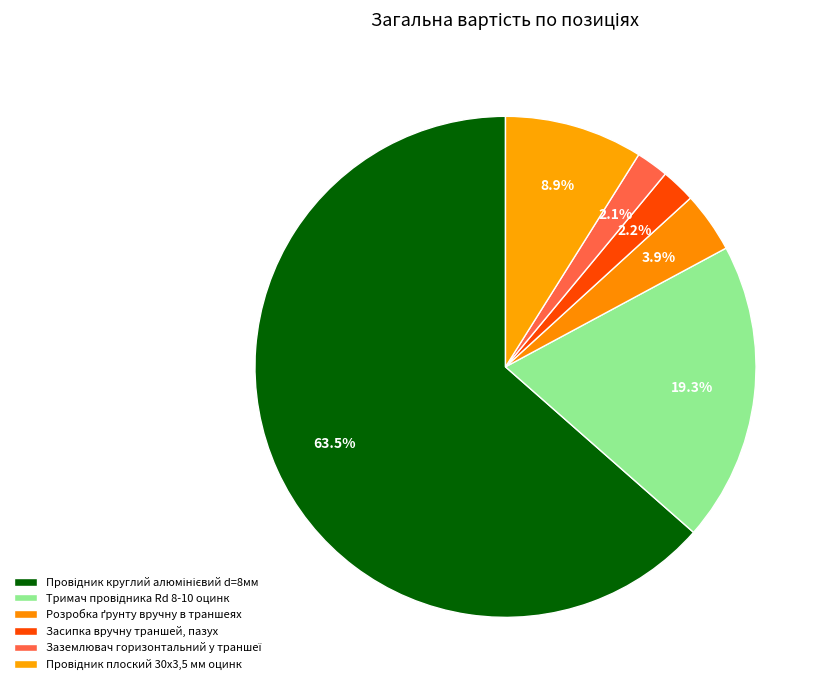

To the nearest percent, what is the difference between the Тримач провідника Rd 8-10 оцинк and Провідник круглий алюмінієвий d=8мм slice percentages?

44%